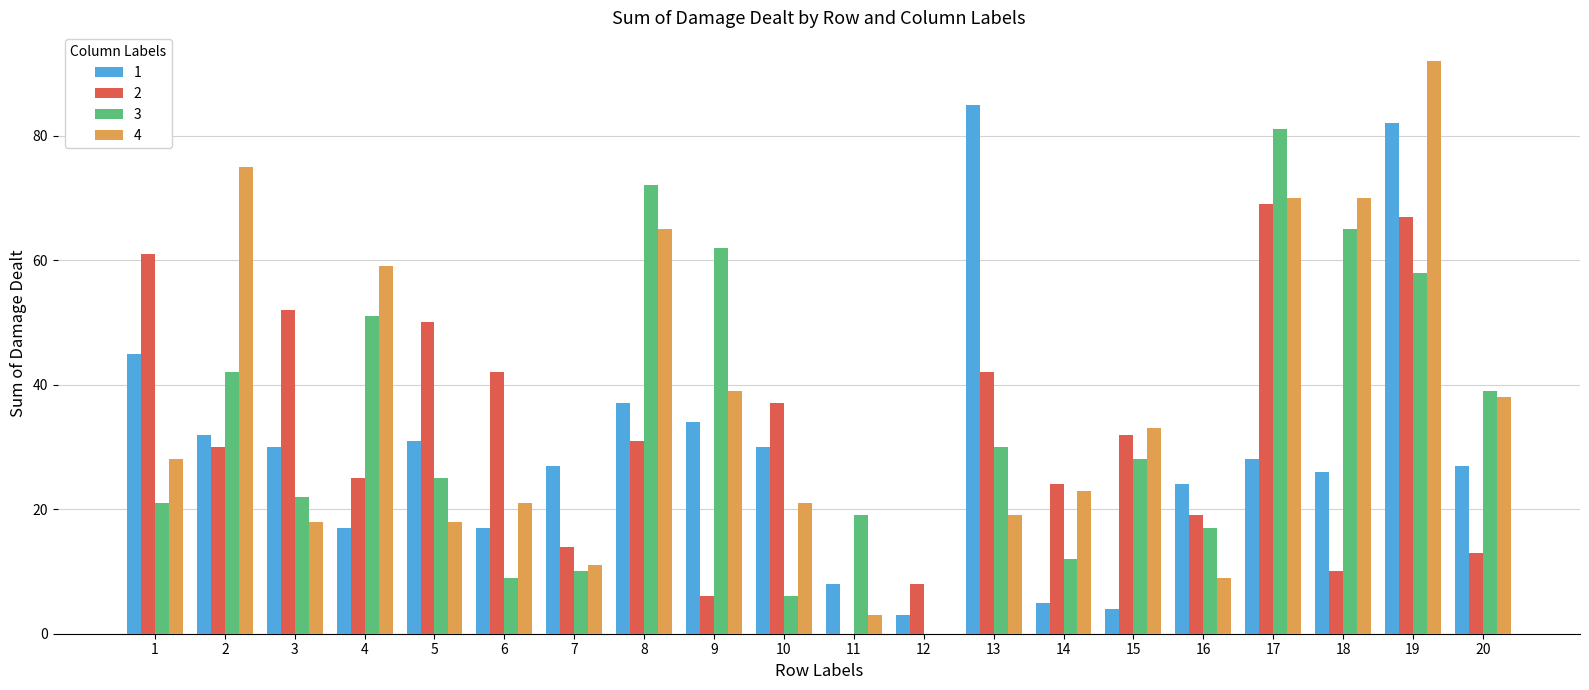

The value of 2 at 1 is 61. True or false?

True